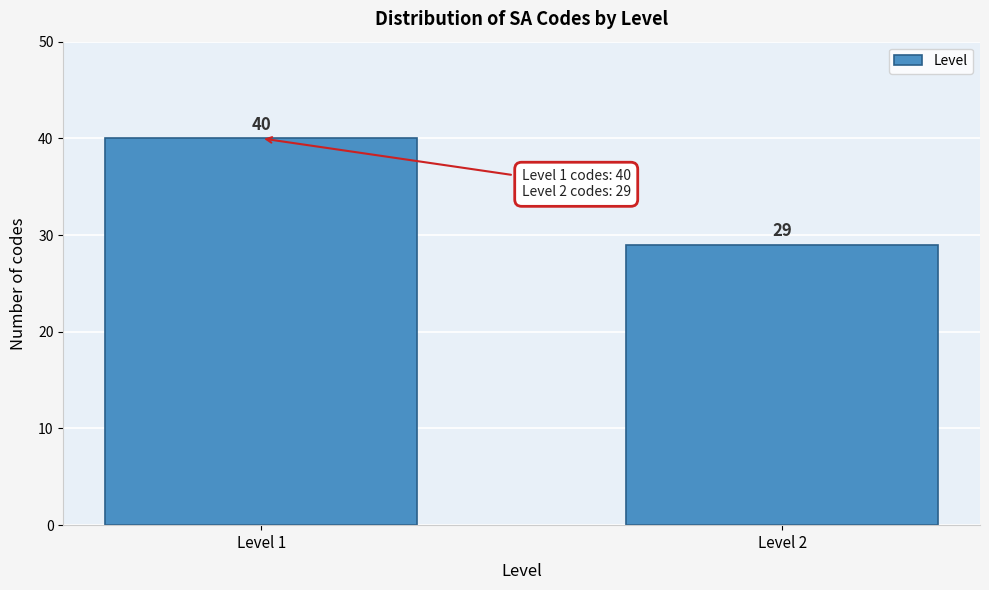

Reading left to right, list all the values displayed in this chart.

40	29